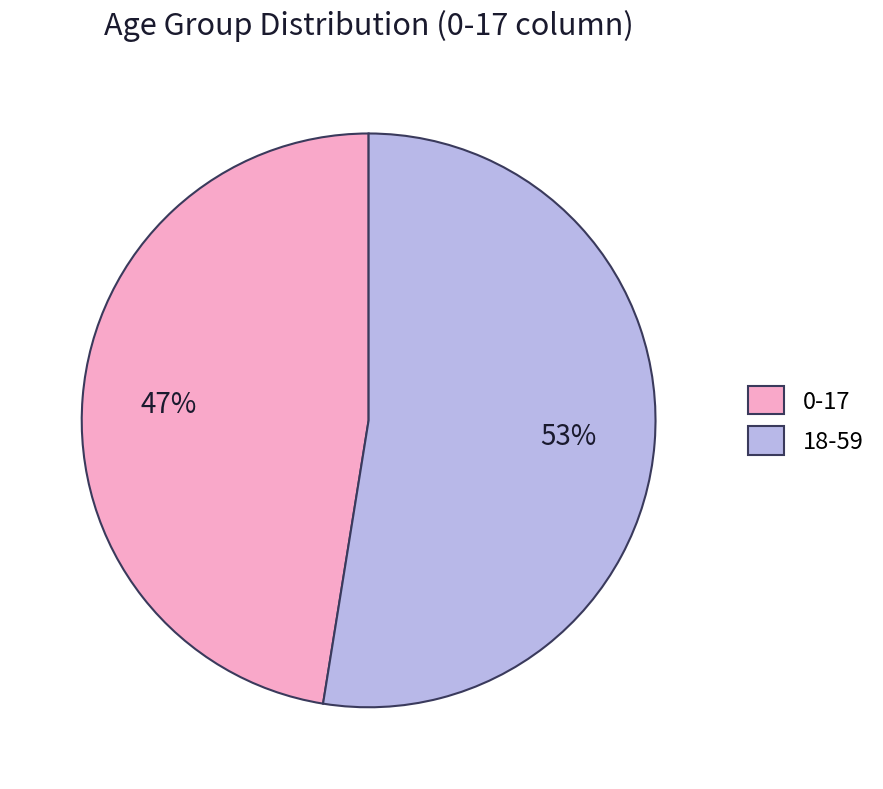

The 0-17 slice represents 47% of the pie. True or false?

True